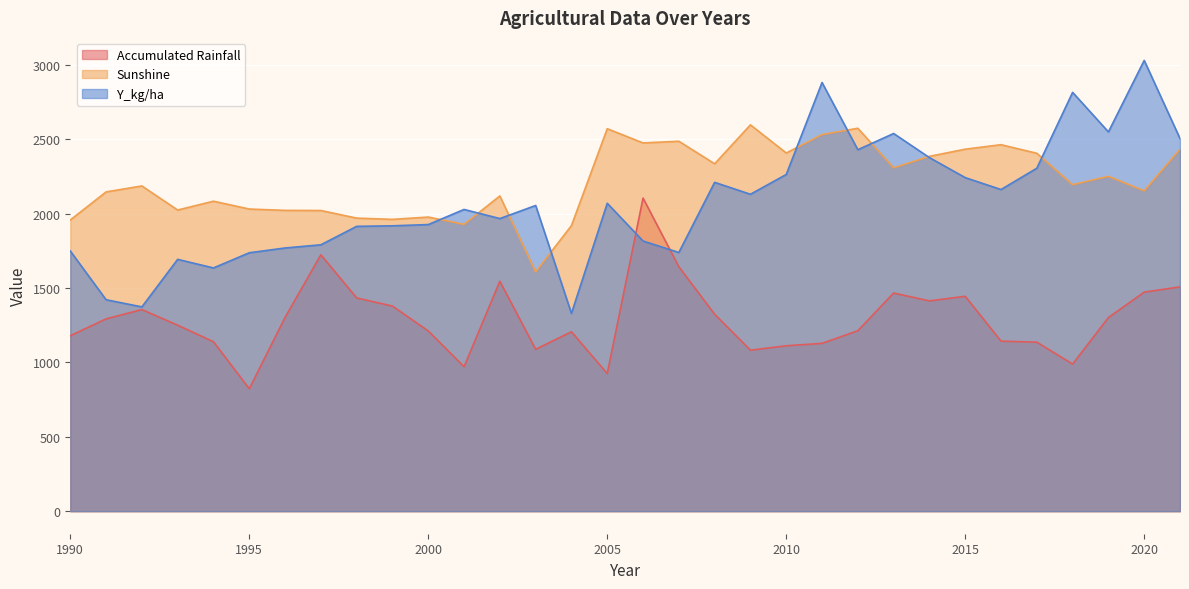

Between which two adjacent categories do Accumulated Rainfall and Y_kg/ha first intersect?

2005 and 2006